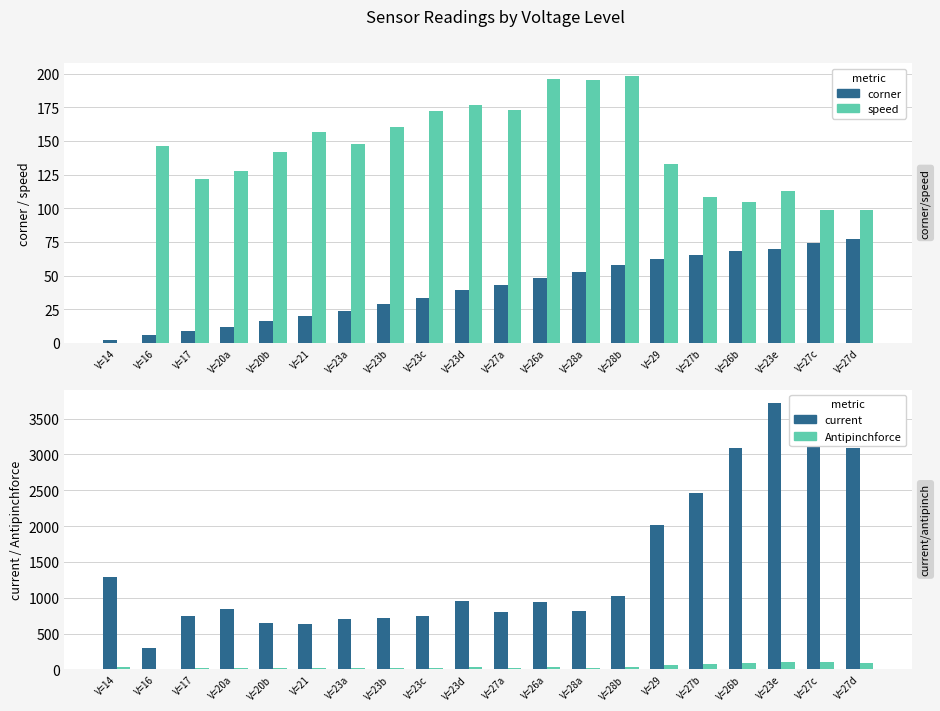

Reading left to right, list all the values displayed in this chart.

corner: 2	6	9	12	16	20	24	29	33	39	43	48	53	58	62	65	68	70	74	77
speed: 0	146	122	128	142	157	148	160	172	177	173	196	195	198	133	108	105	113	99	99
current: 1291	295	751	836	650	629	701	717	739	951	797	946	810	1031	2015	2463	3087	3721	3295	3097
Antipinchforce: 37	8	22	24	19	18	20	21	21	27	23	27	23	30	59	72	90	109	96	90